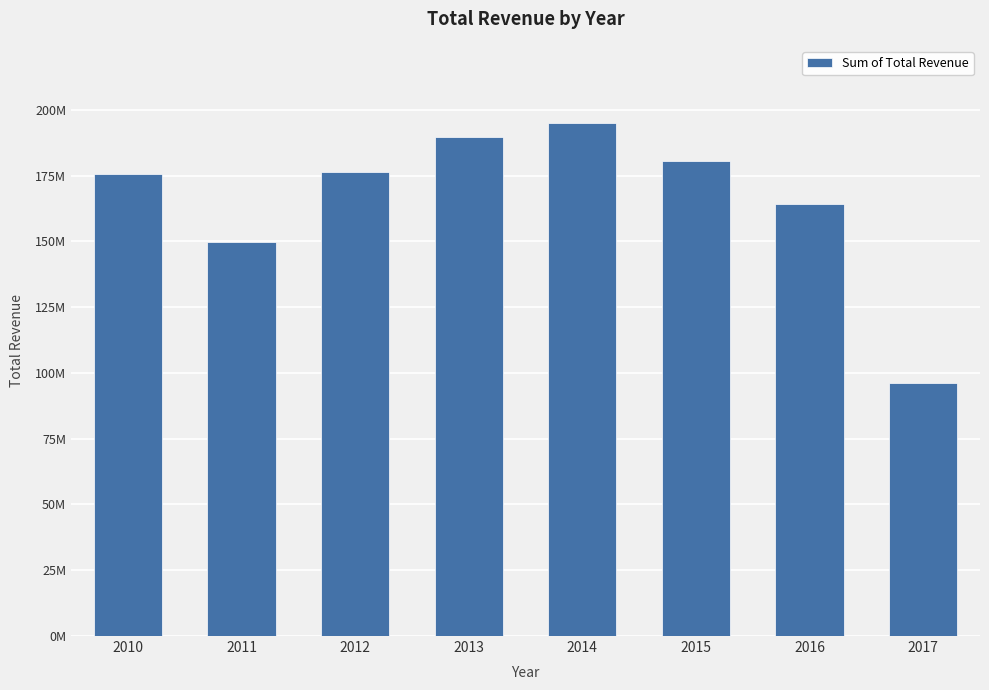

Does the chart contain any negative values?

No